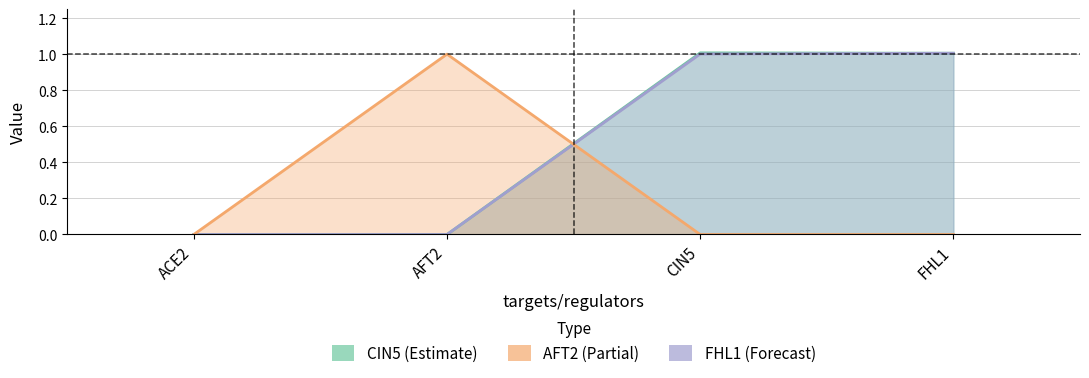

List the series in order of their peak value, highest first.

CIN5, FHL1, AFT2